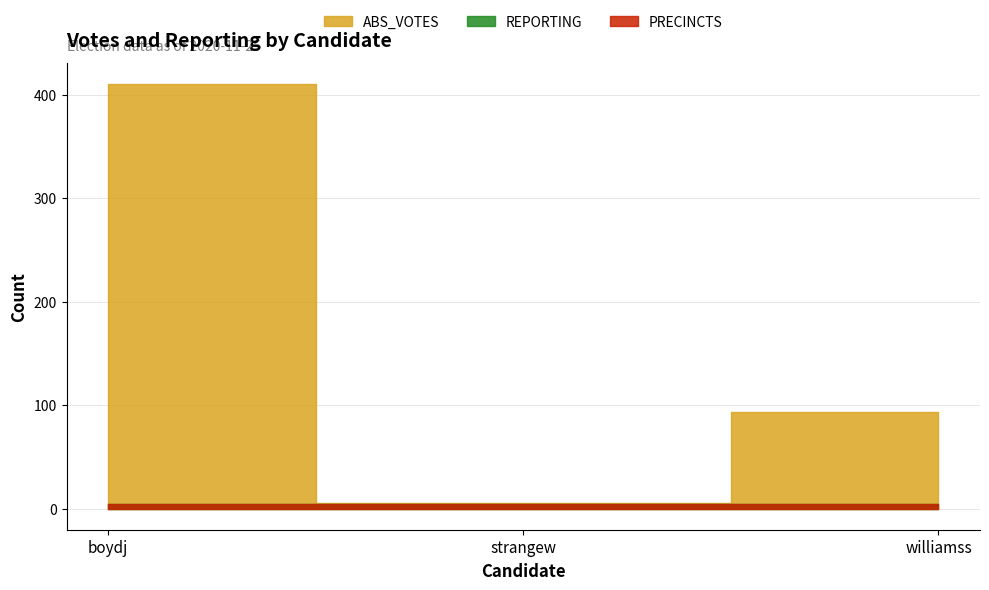

The ABS_VOTES series shows 410 at boydj. True or false?

True